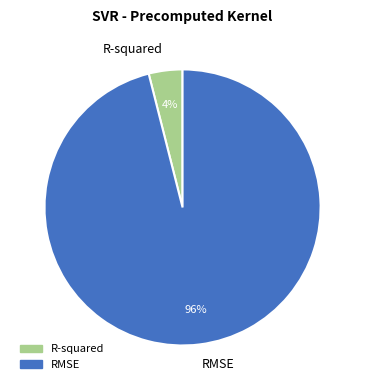

Is it true that R-squared is 4% of the pie?

True